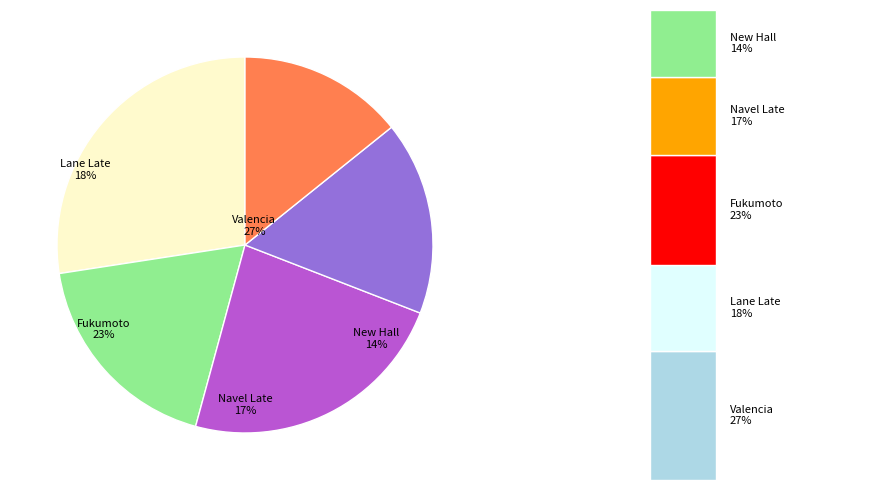

What is the ratio of the value at Valencia to the value at Navel Late?

1.6